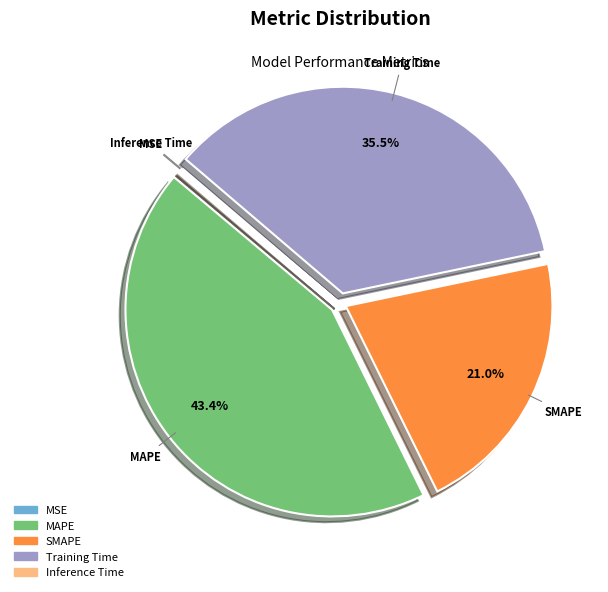

The SMAPE slice represents 21% of the pie. True or false?

True